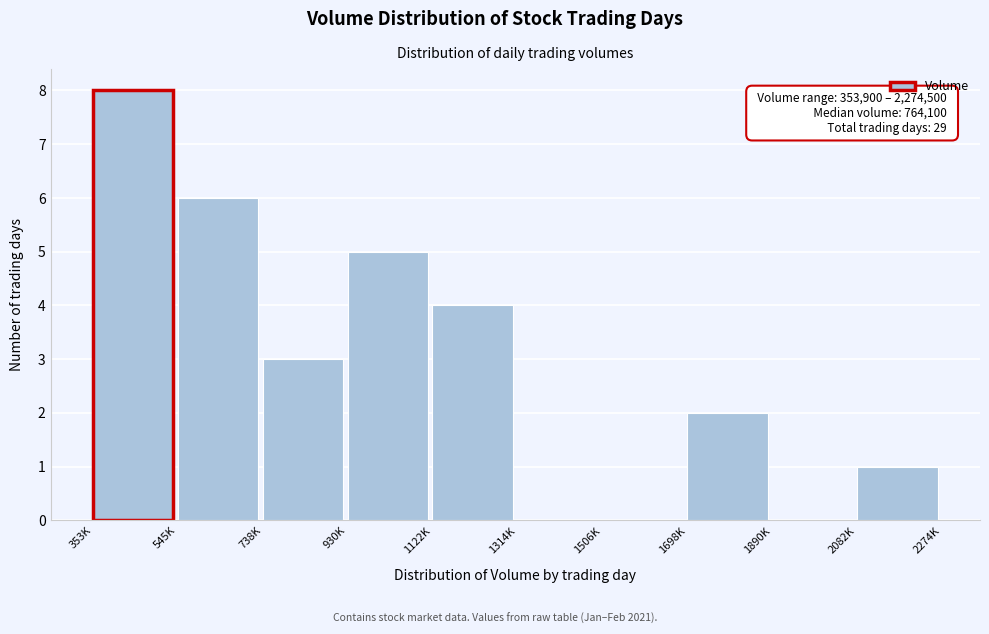

Reading left to right, list all the values displayed in this chart.

353K=8	545K=6	738K=3	930K=5	1122K=4	1314K=0	1506K=0	1698K=2	1890K=0	2082K=1